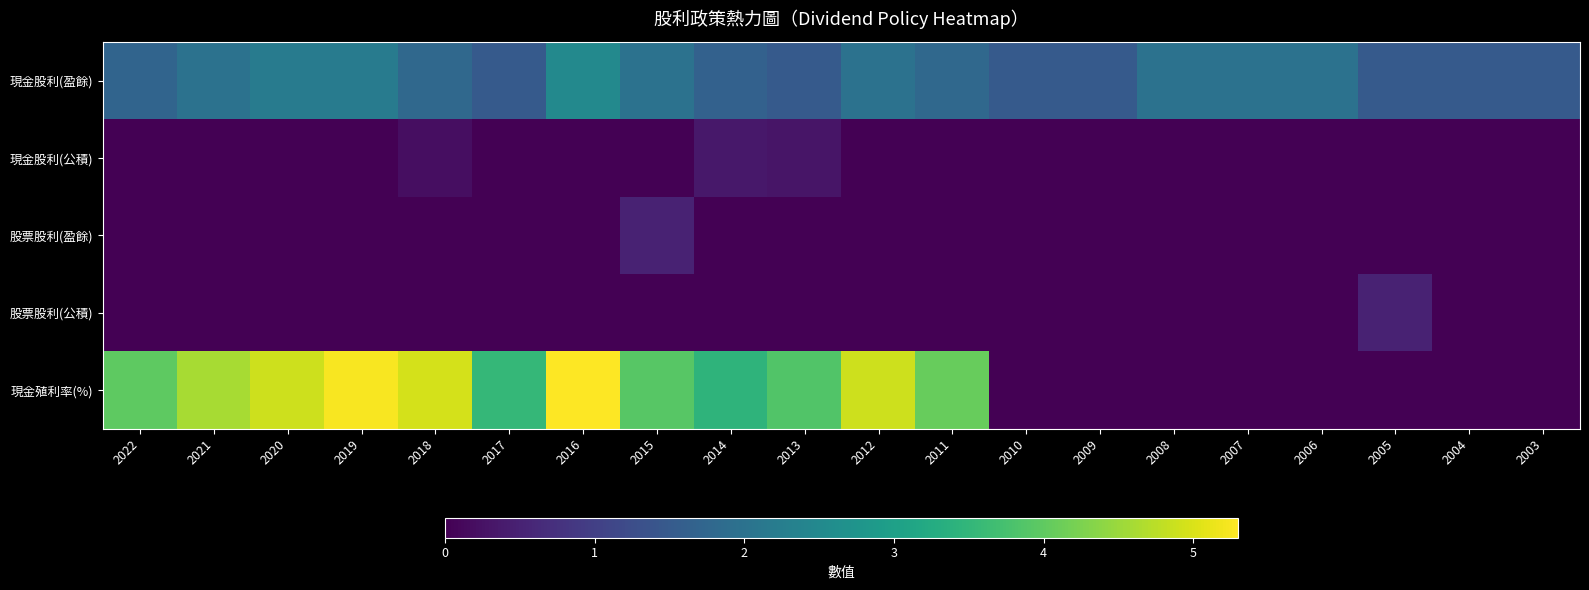

Count the number of categories in the chart.

20